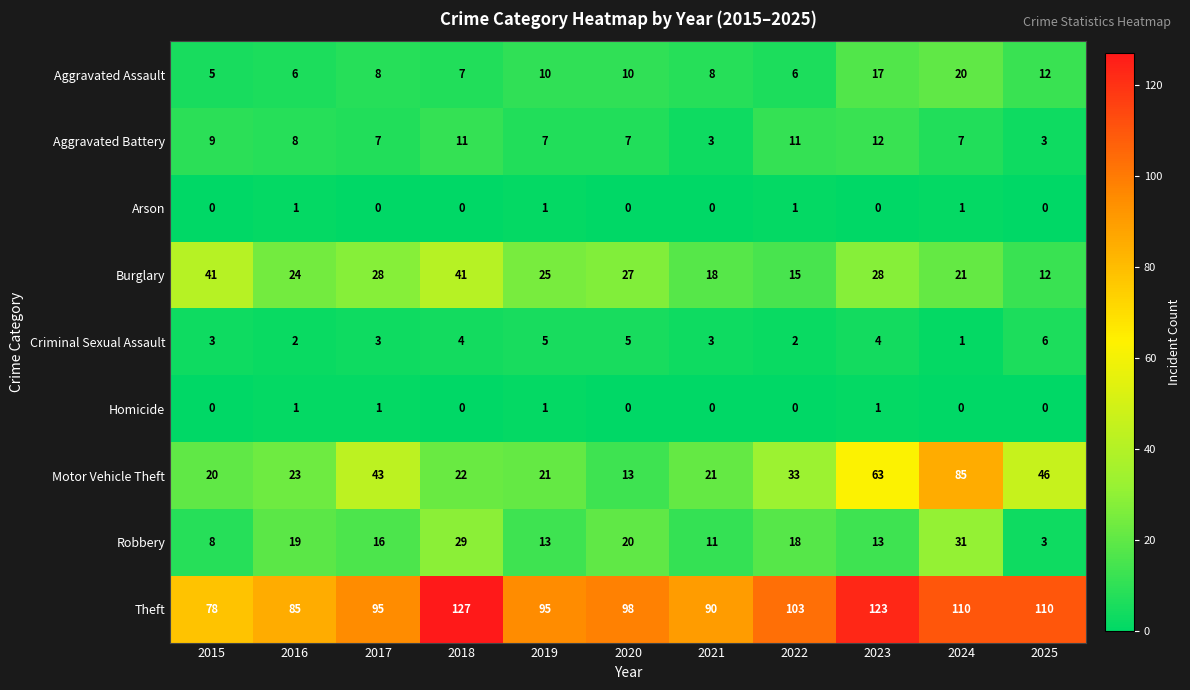

At which category is the sum across all series the highest?

2024